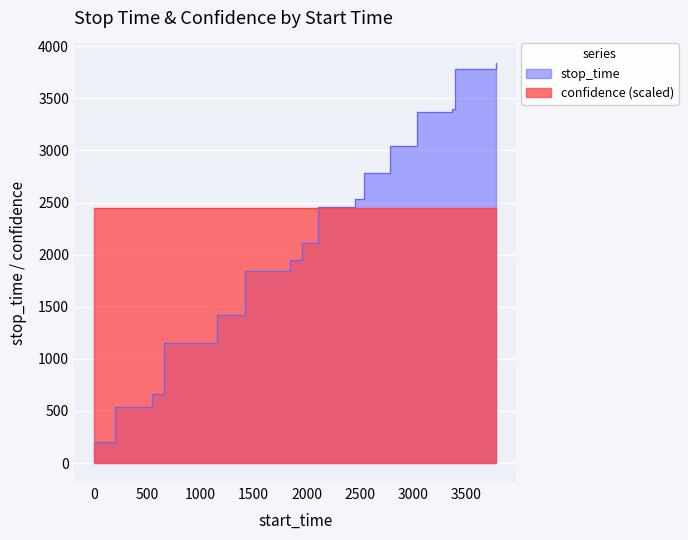

Which category has the highest value across all series?

3786